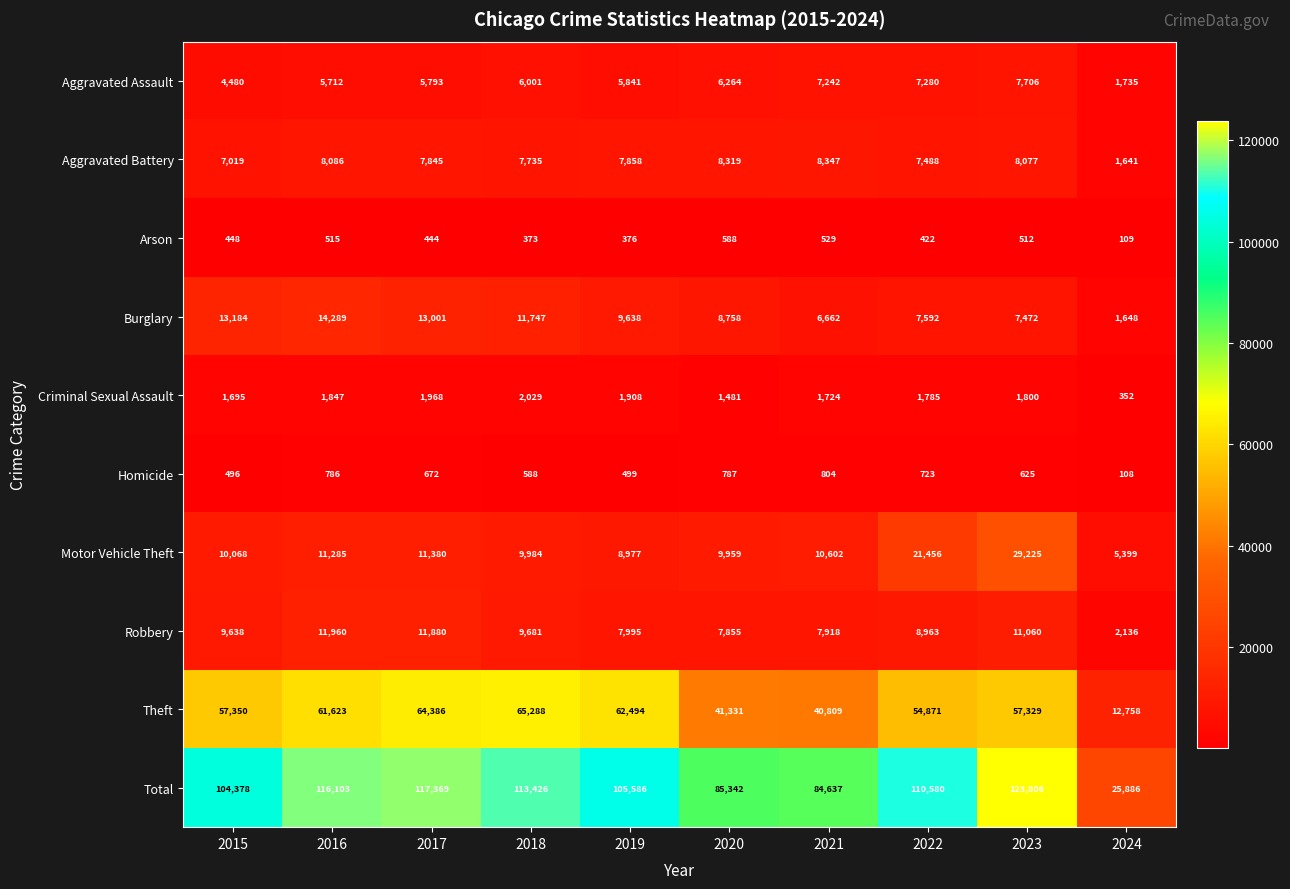

The Aggravated Assault series shows 2983 at 2019. True or false?

False